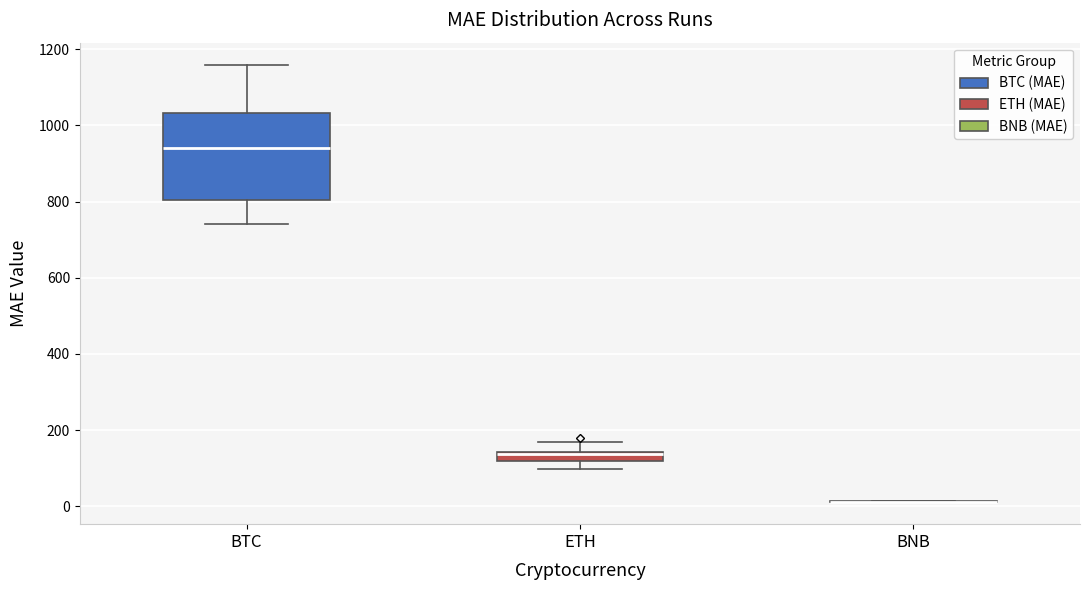

Comparing the boxes themselves (not the whiskers), which one is the tallest?

BTC